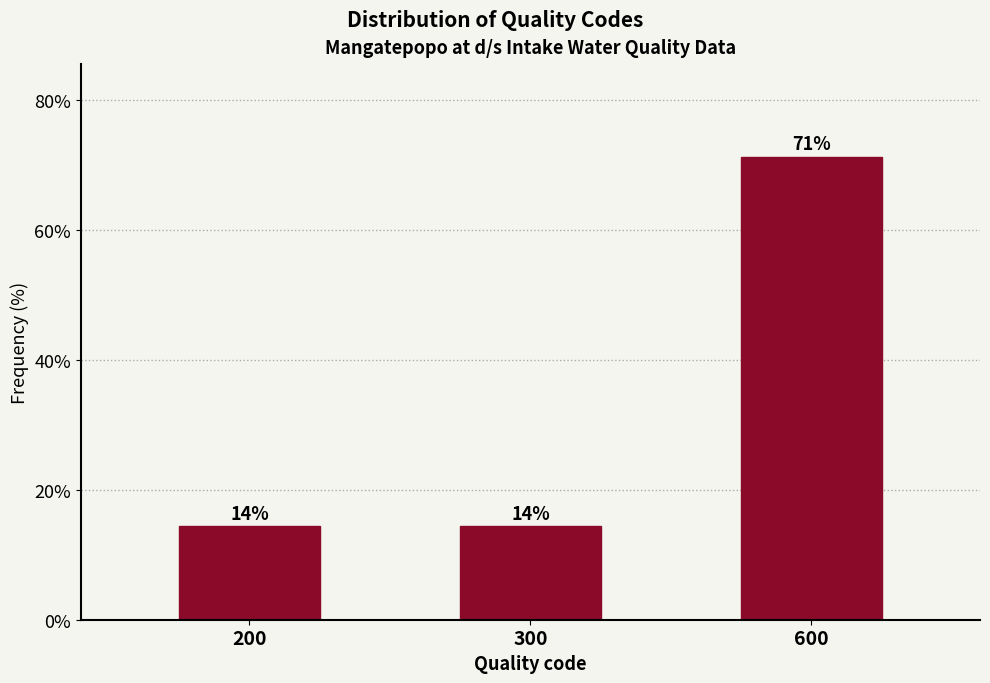

How many bars are there in total?

3